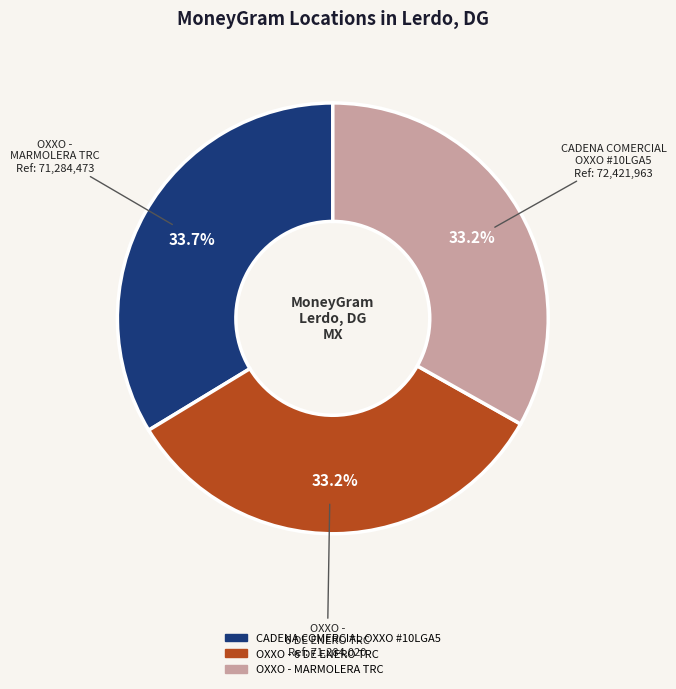

Does any single category account for the majority?

No